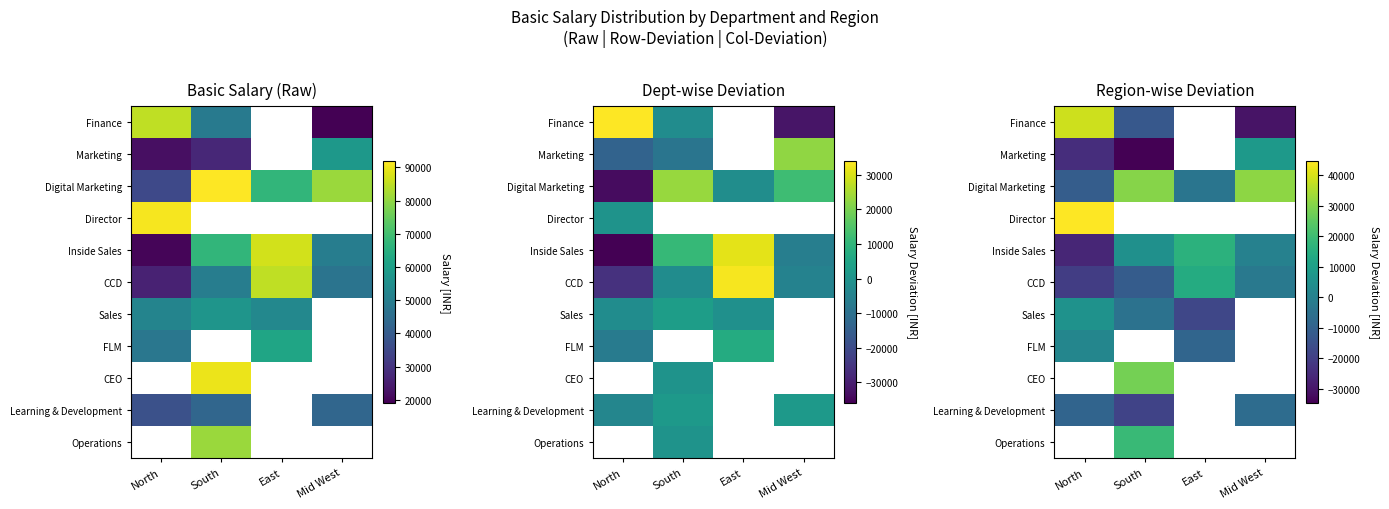

Where is FLM nearest to the value -3511?

North